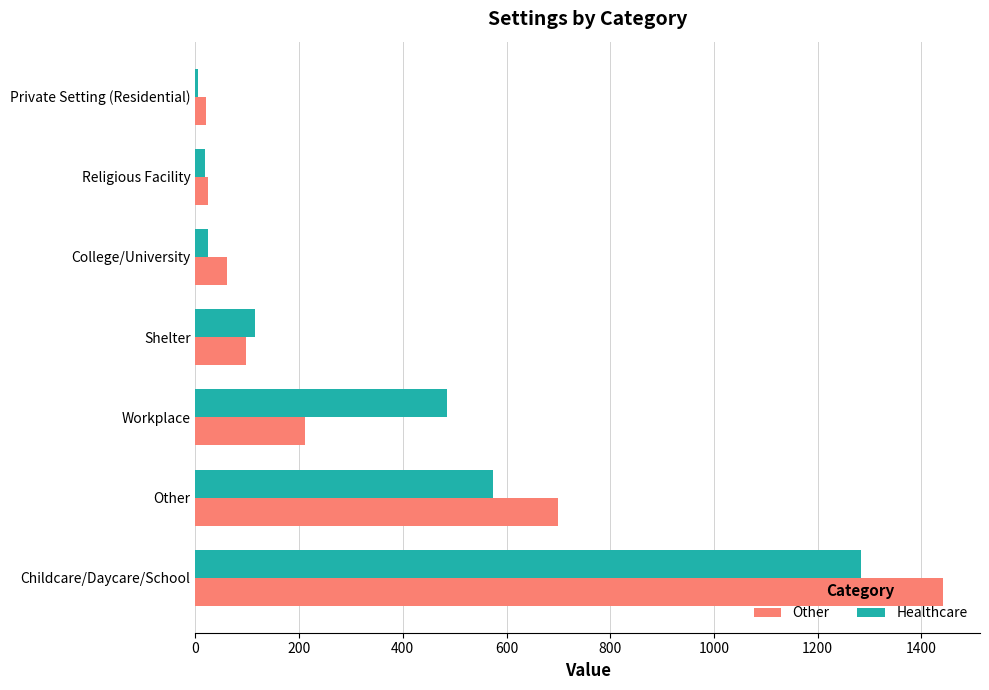

True or false: Other has a value of 174 at Shelter.

False